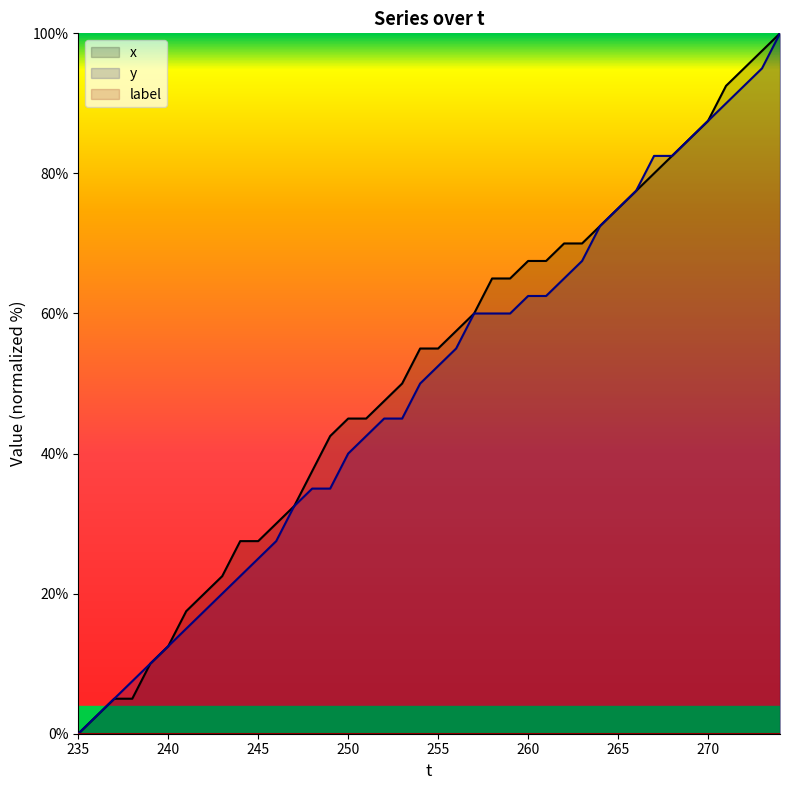

What is the sum of the y values at 236 and 258?

62.5